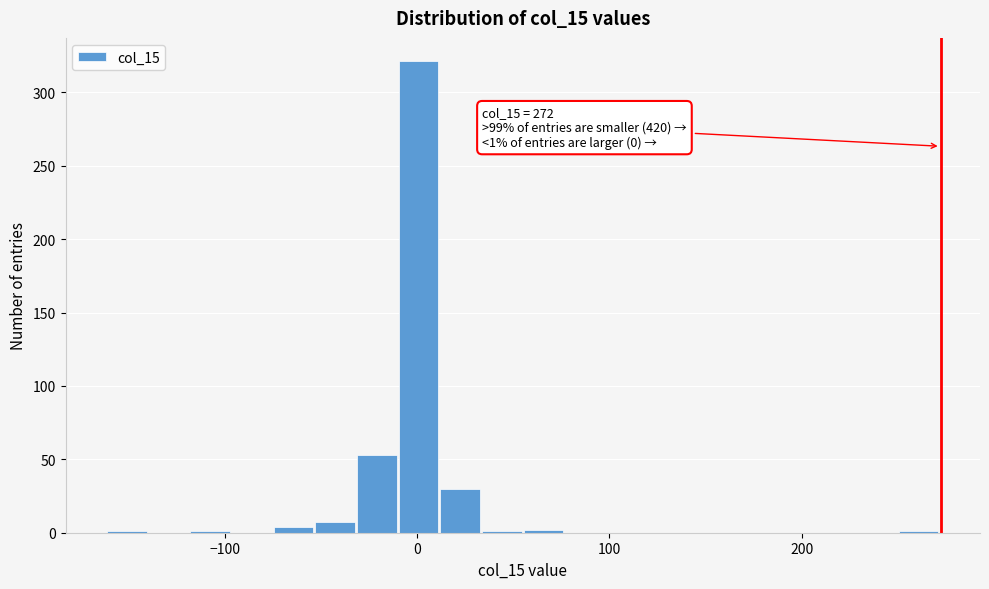

Read against the x-axis, roughly where is the centre of the tallest bar?

0